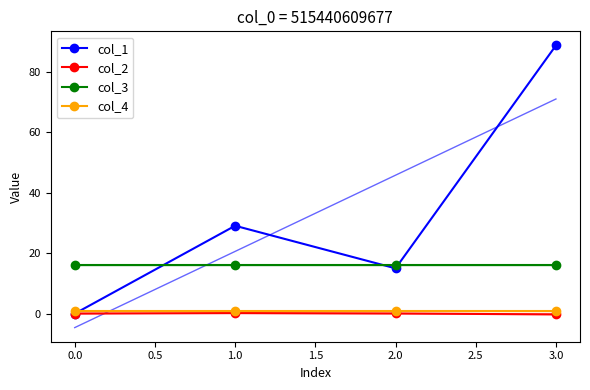

What is the maximum value shown in the chart?

88.7